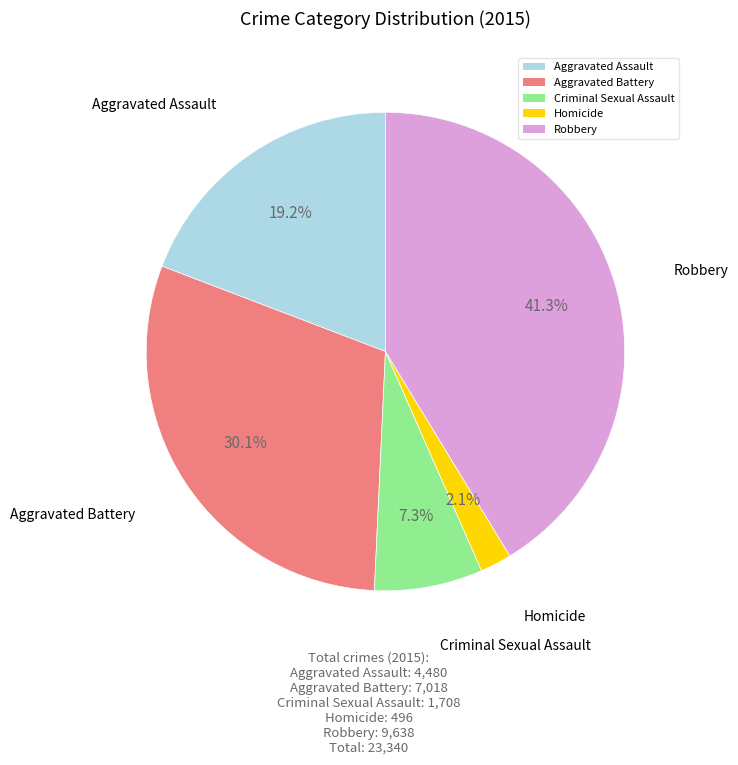

What percentage is the Robbery slice, to the nearest percent?

41%